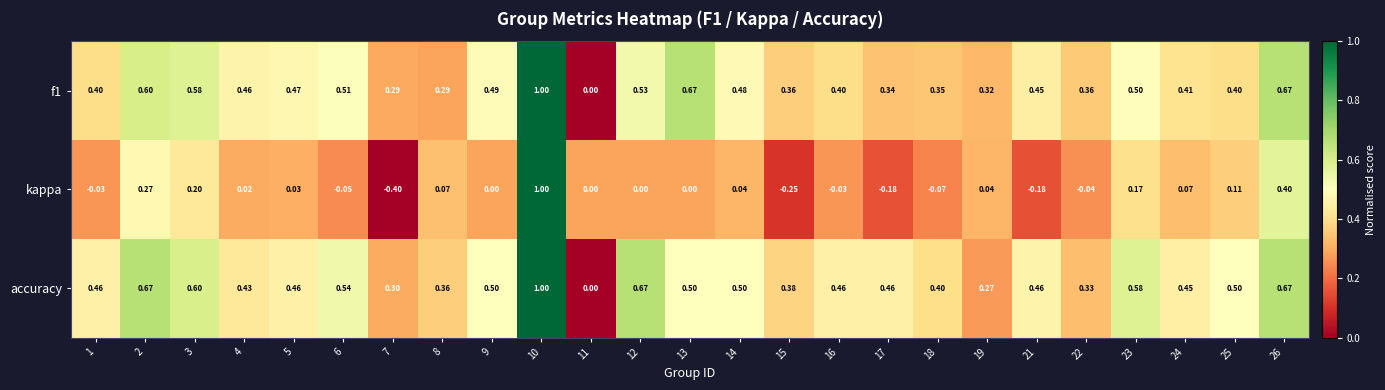

Which series has the largest total across all categories?

accuracy